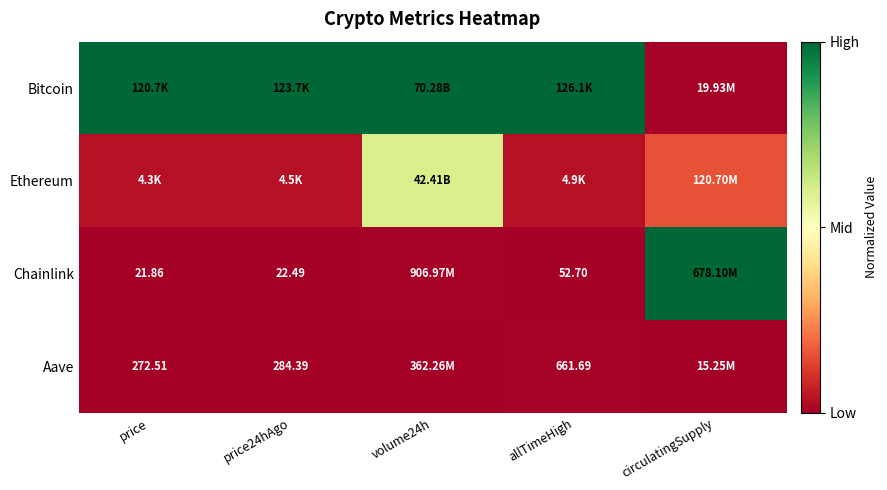

Count the Aave values in the range 0 to 1.

5